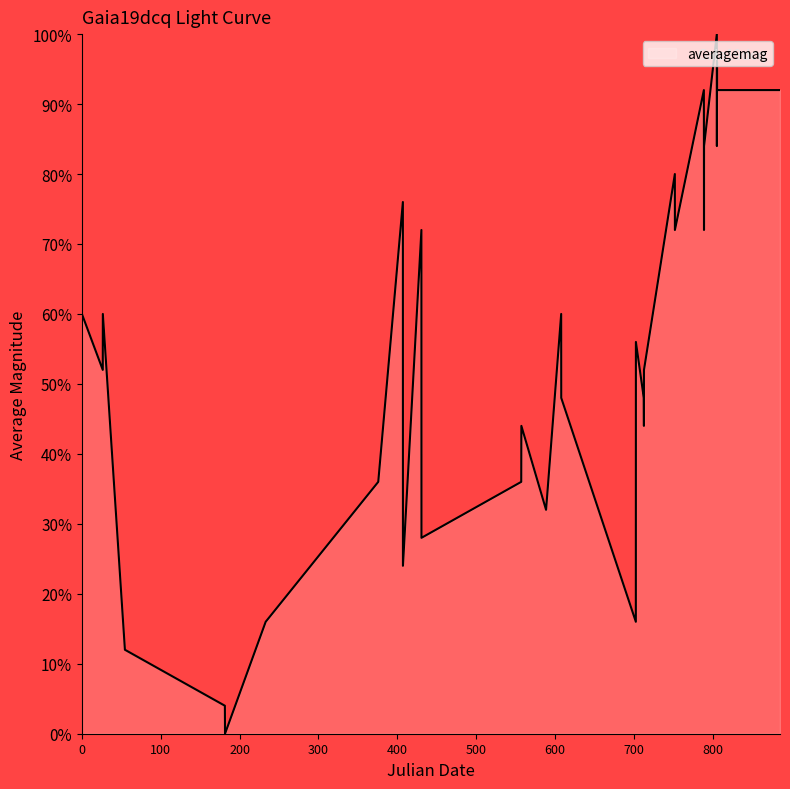

What is the difference between the maximum and minimum values?

100.0